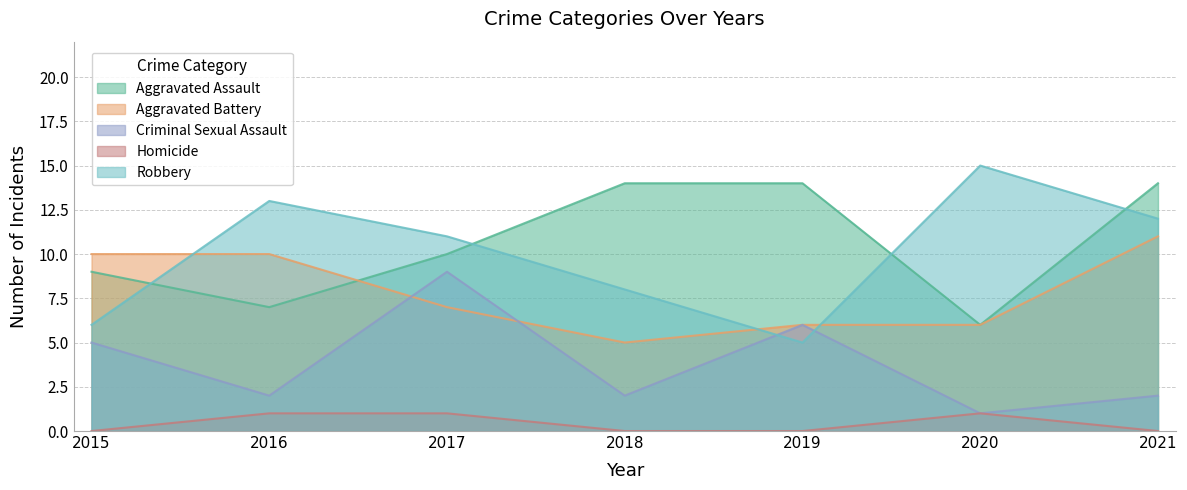

What is the sum of all Aggravated Battery values?

55